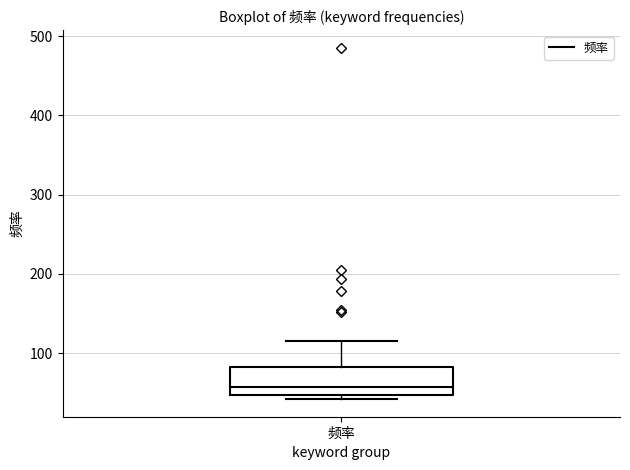

Read this box plot against the y-axis: the position of the median line, the range covered by the box, and the ends of both whiskers. The values are not printed on the chart, so give them approximately, as read against the axis.

median 60, box 50 to 80, whiskers 40 to 120